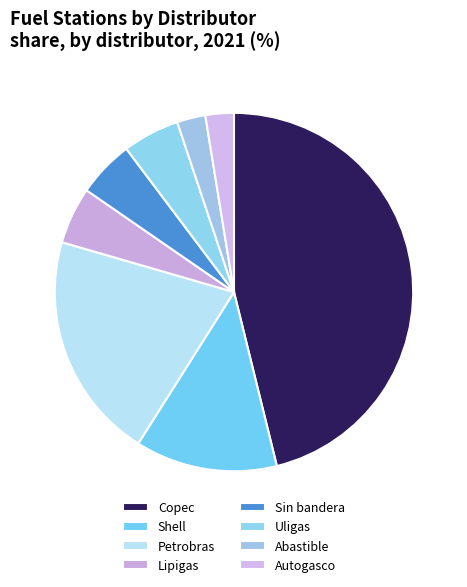

Is it true that Uligas is 1% of the pie?

False